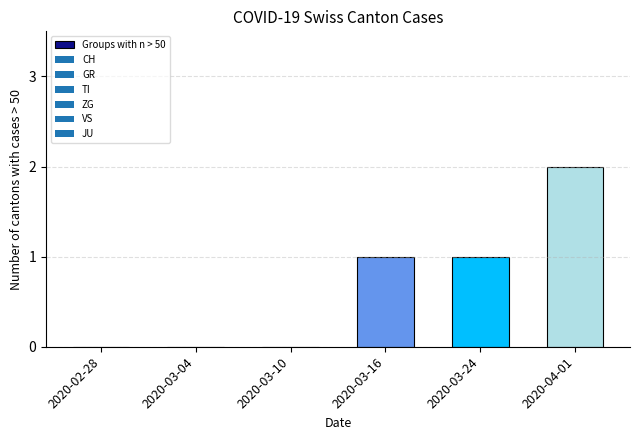

What is the greatest value displayed?

2